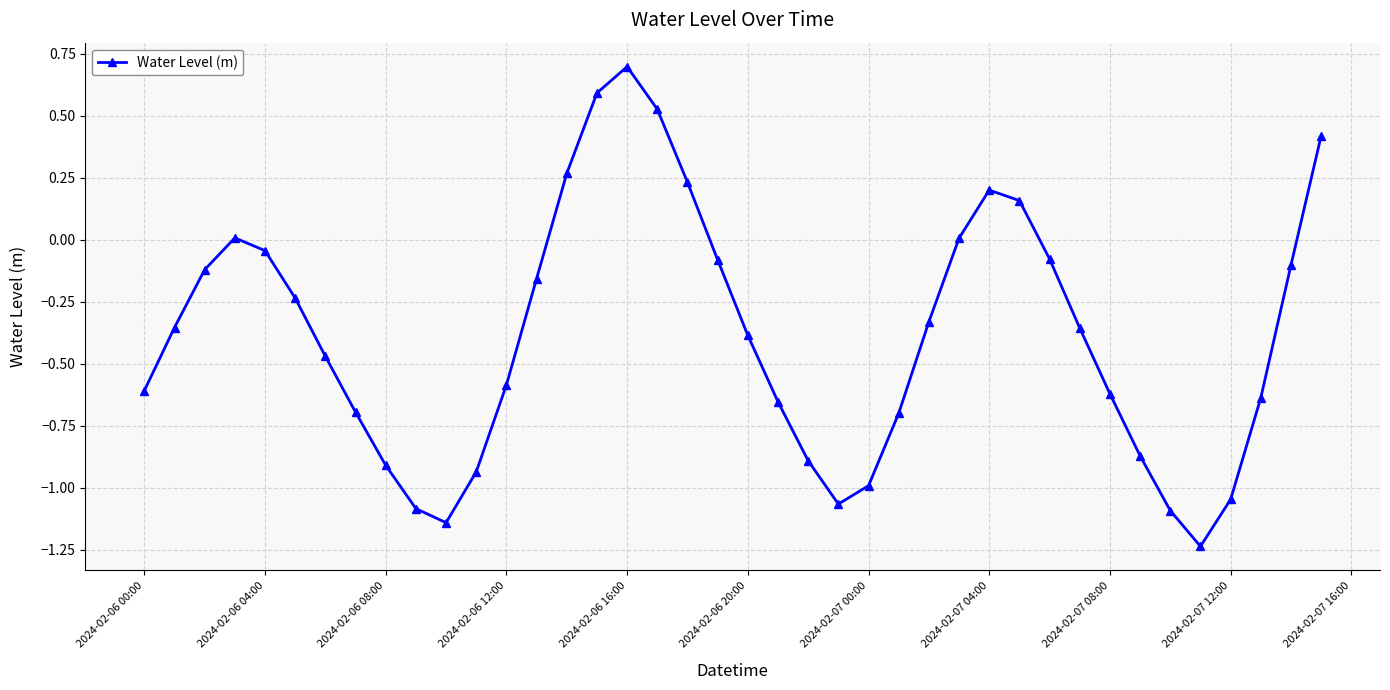

Does the chart display data point markers on the line(s)?

Yes